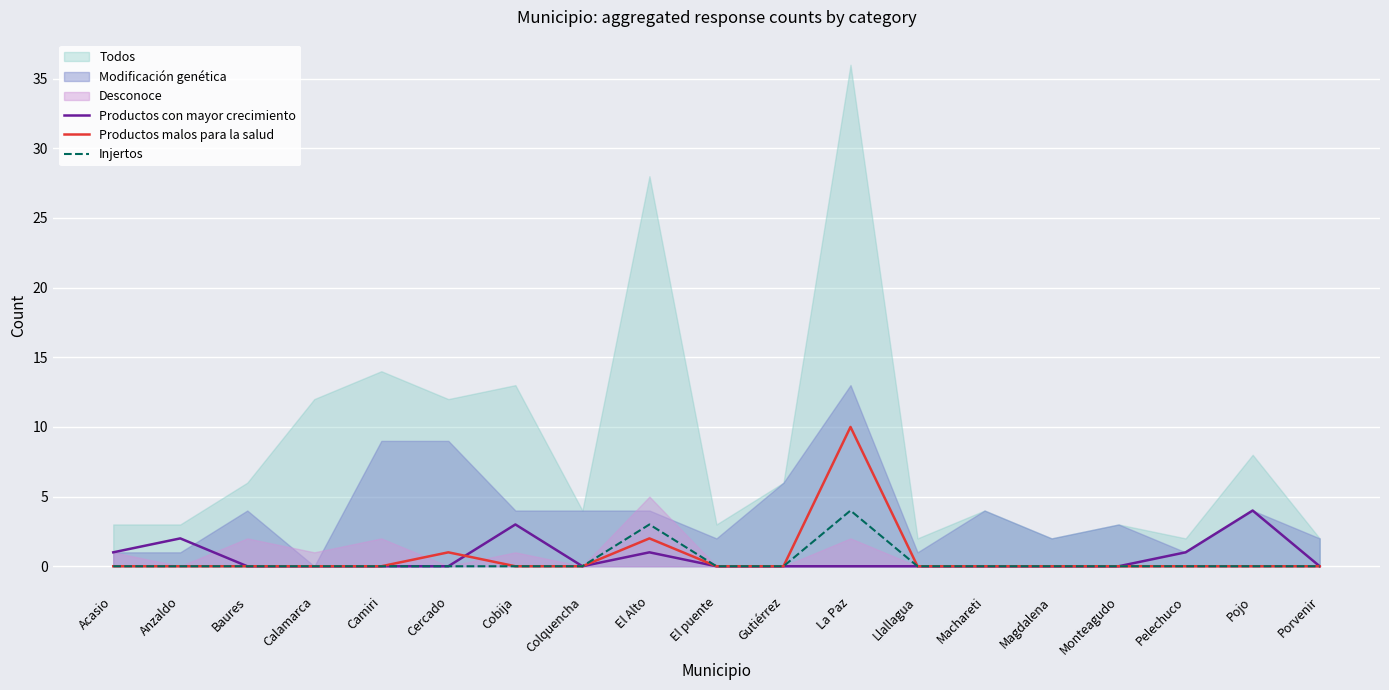

The value of Productos malos para la salud at Baures is 0. True or false?

True